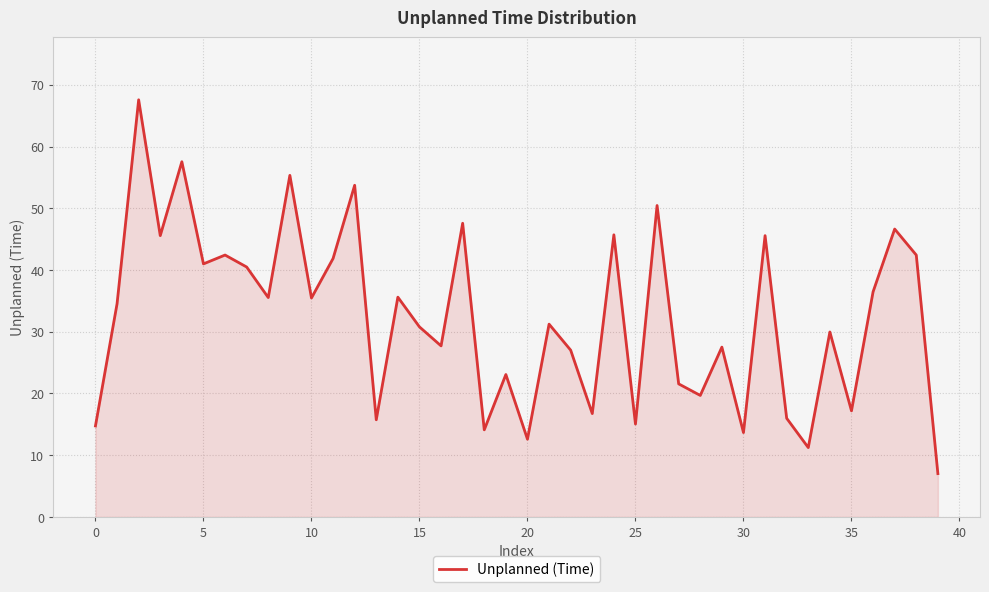

What is the maximum value shown in the chart?

67.6